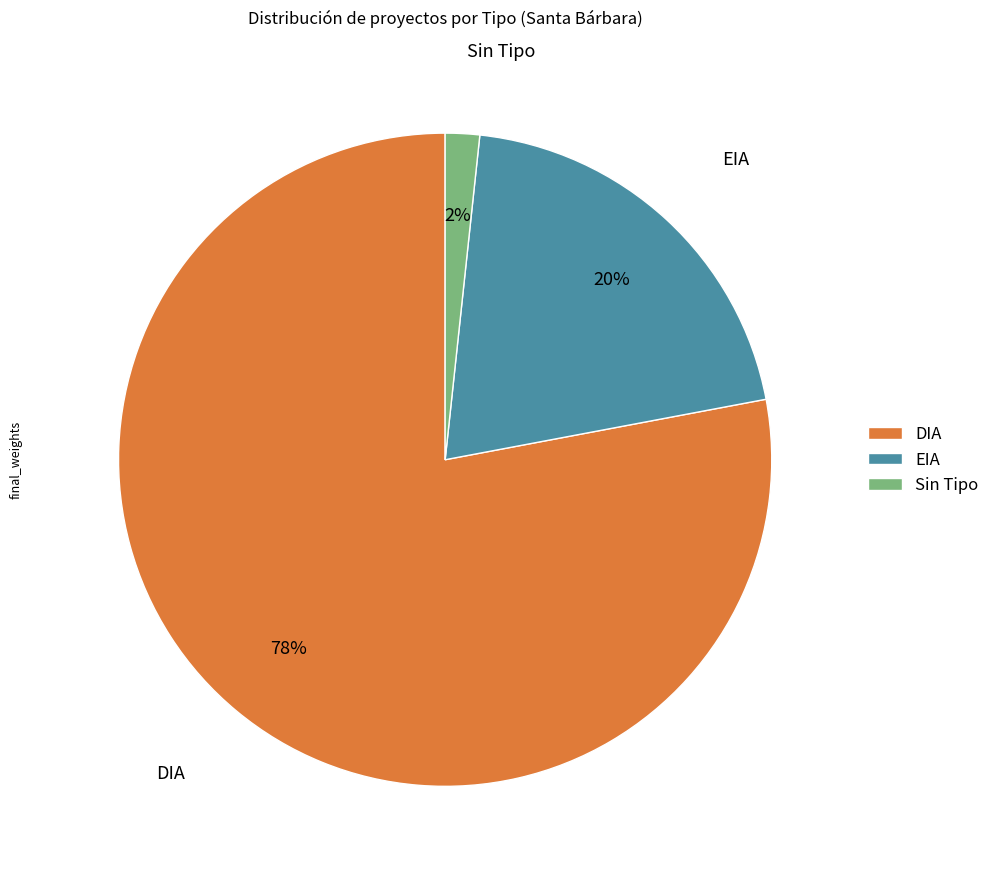

True or false: DIA accounts for 78% of the total.

True